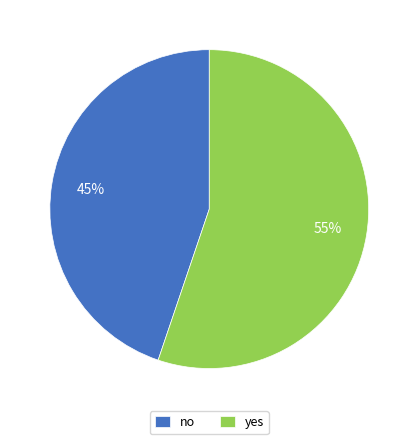

True or false: yes accounts for 47% of the total.

False